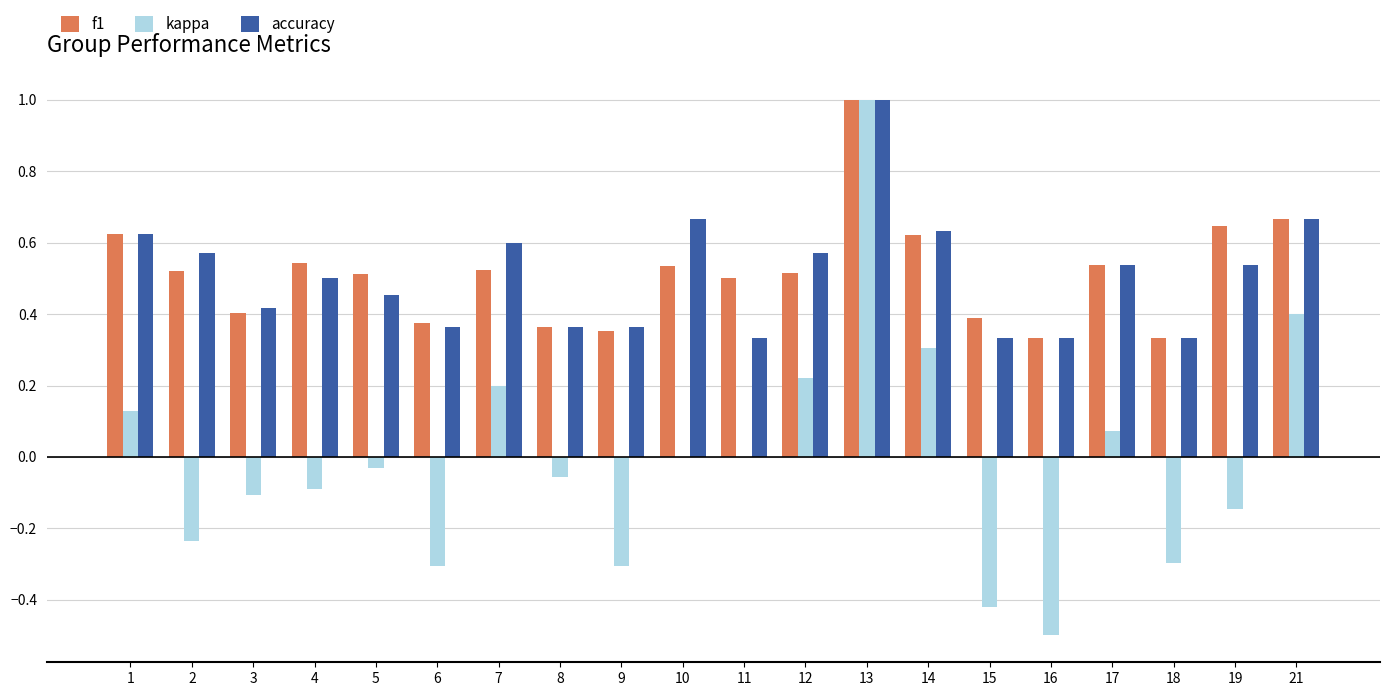

What is the sum of the f1 values at 1 and 6?

1.0